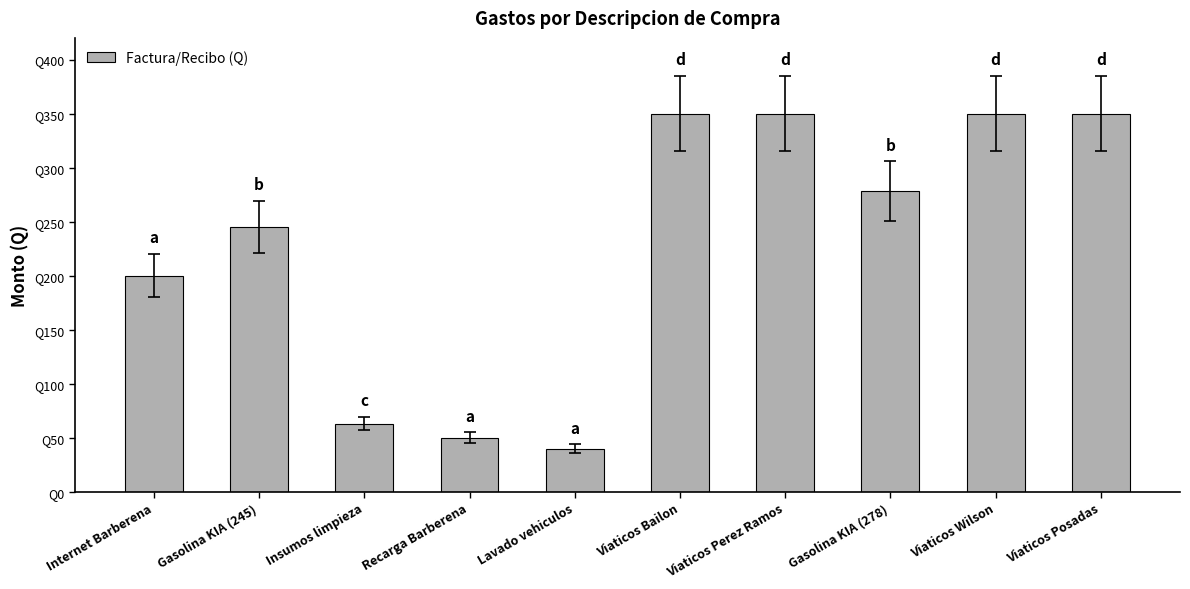

How many bars are there in total?

10